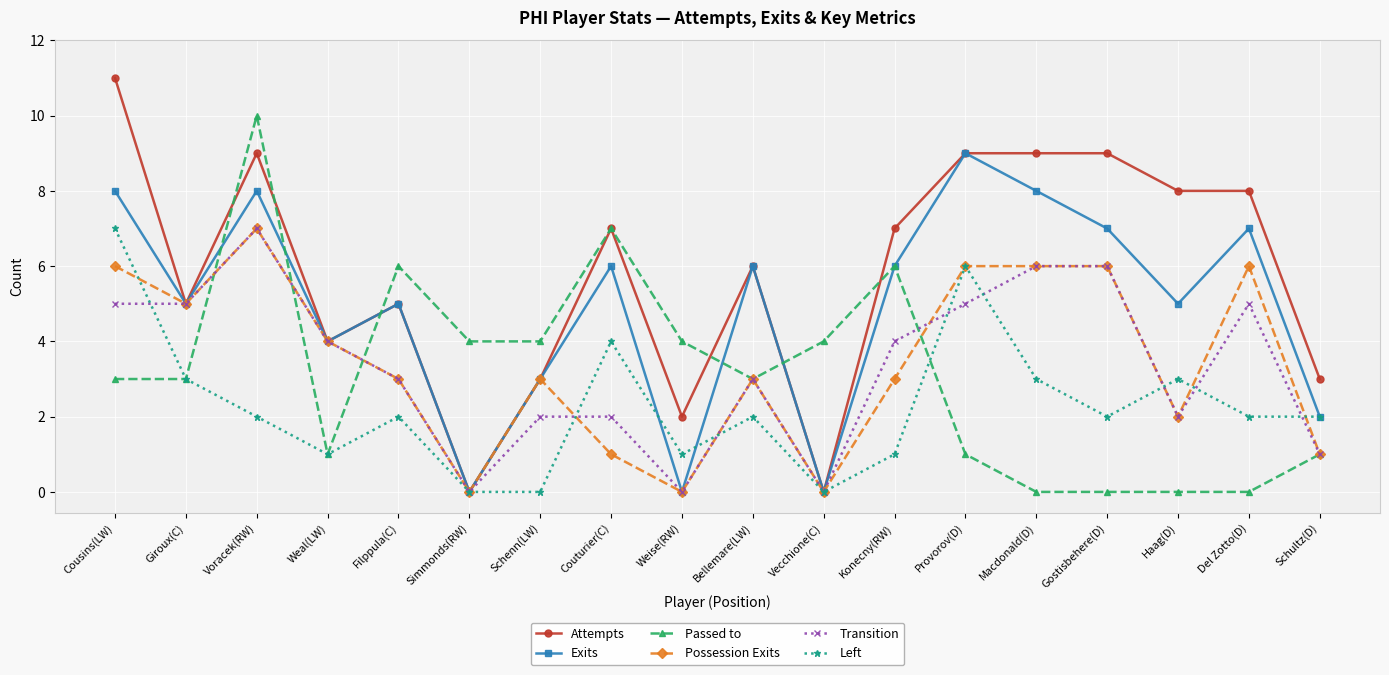

What is the difference between the maximum and minimum values in the Transition series?

7